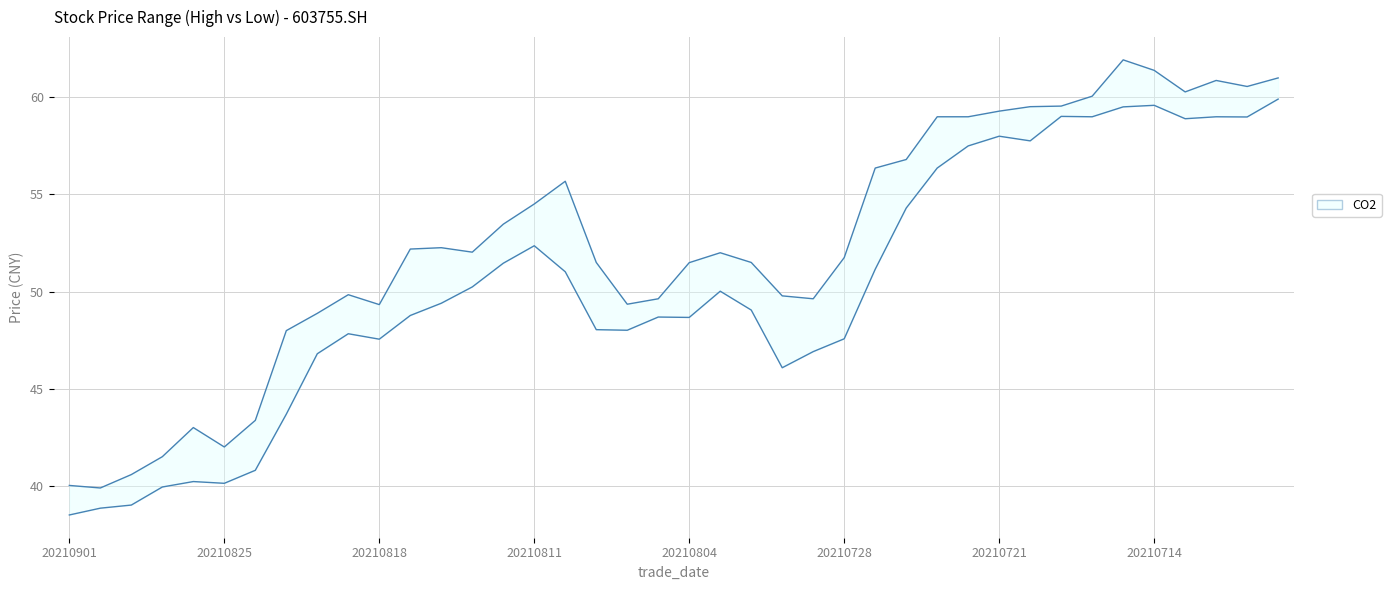

Rank the series by their average value, from highest to lowest.

high, low